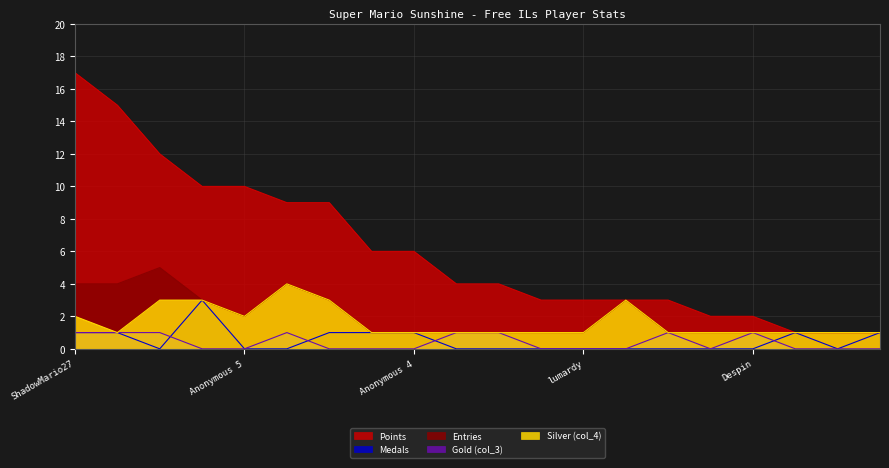

True or false: Silver (col_4) and Gold (col_3) cross at least once.

False